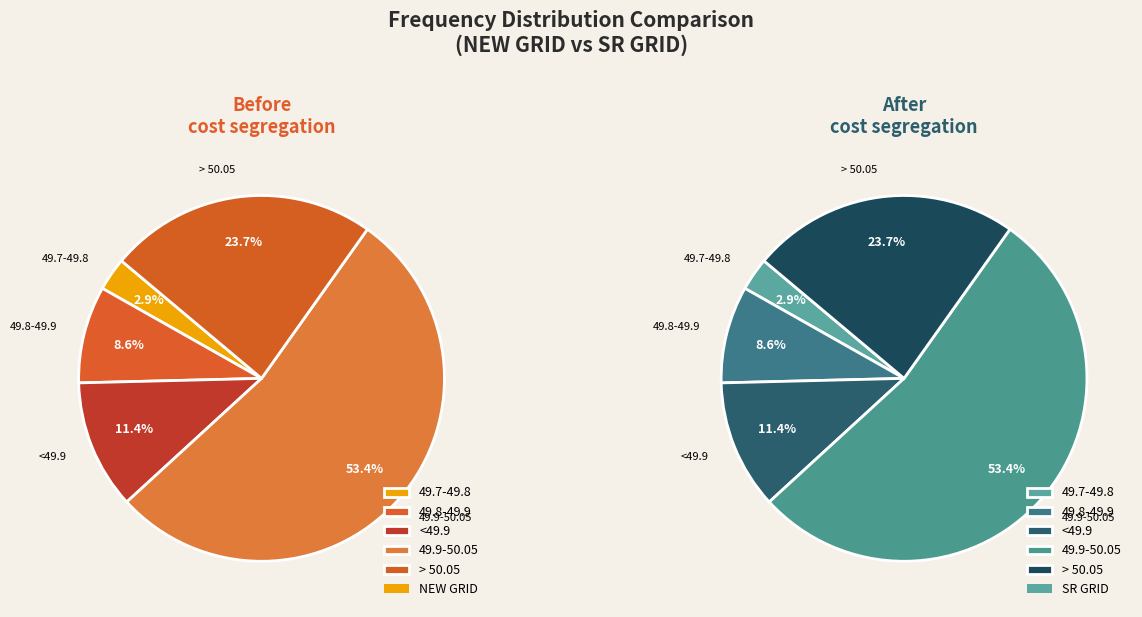

What percentage is NOT represented by 49.9-50.05?

46.6%